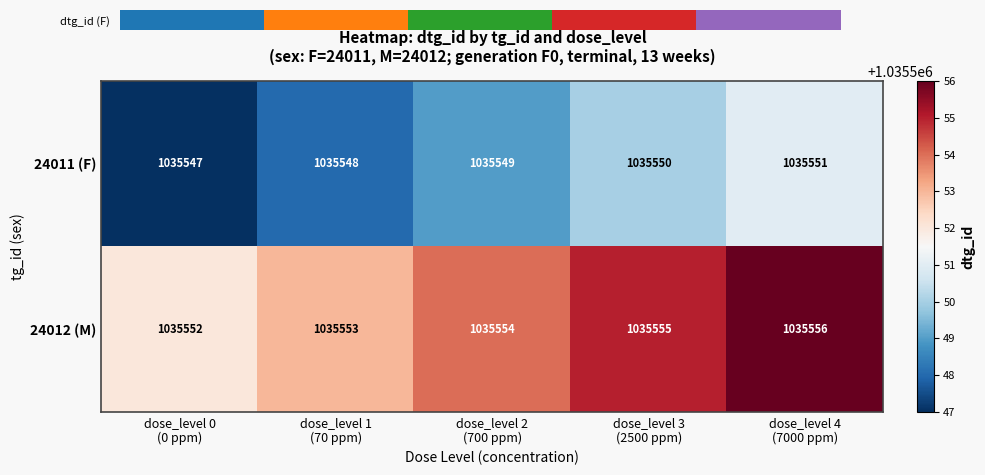

How many 24011 (F) values are between 1035548 and 1035550?

3